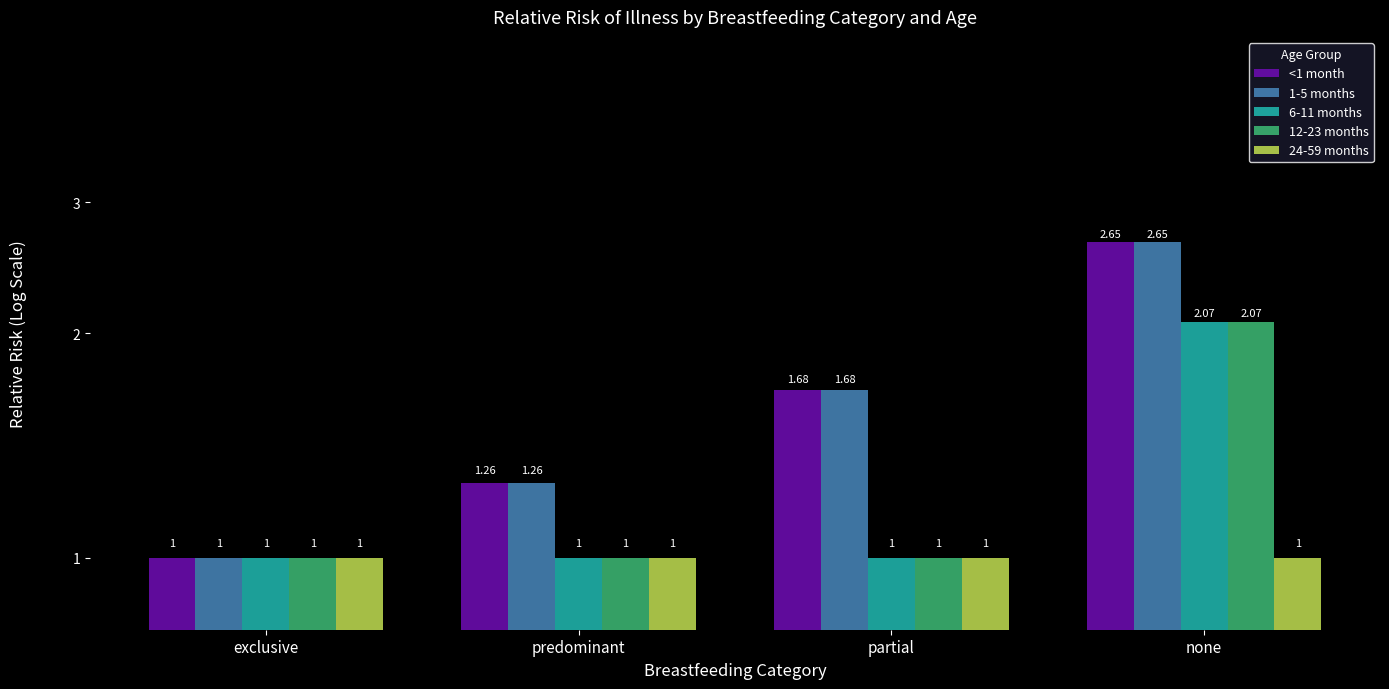

What is the difference between the highest and lowest values at partial?

0.7